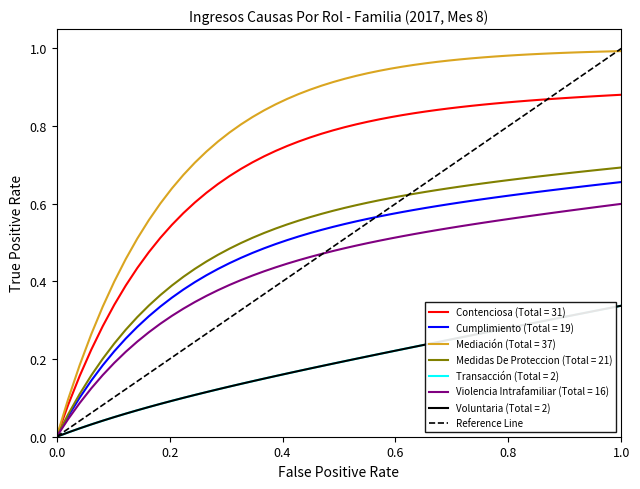

How many values are between 0 and 1?

2